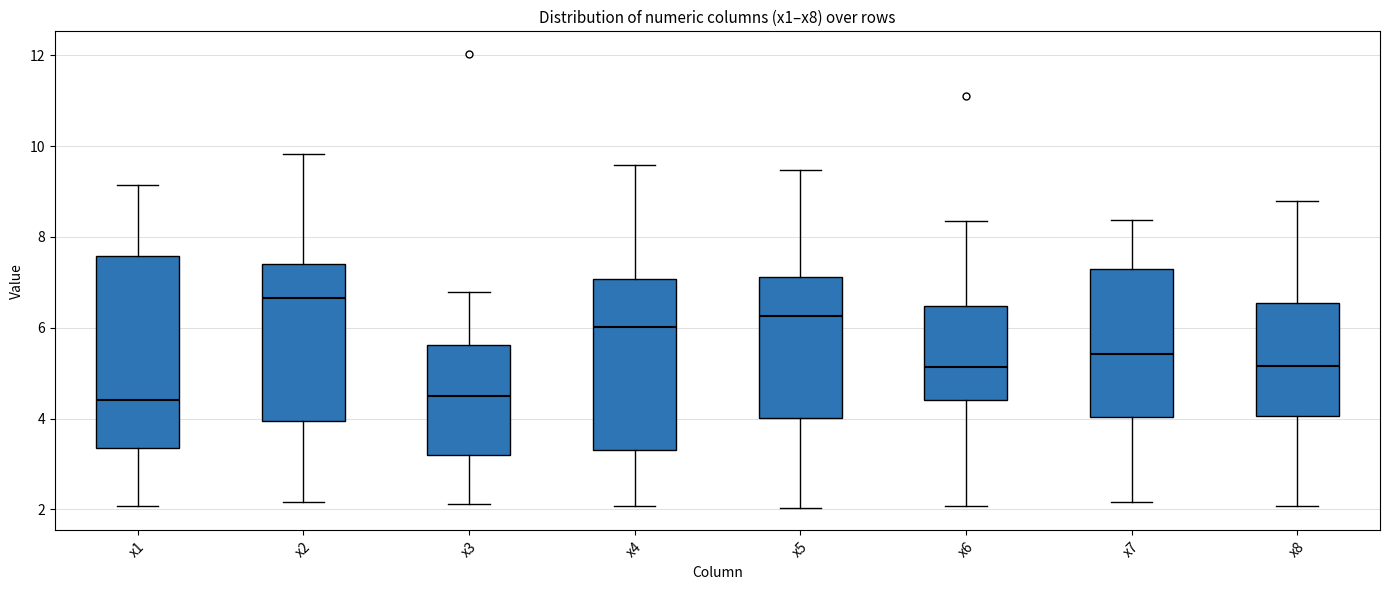

Reading left to right, read every box against the y-axis: the position of its median line, the range the box covers, and the ends of its whiskers. The values are not printed on the chart, so give them approximately, as read against the axis.

x1: median 4.4, box 3.4 to 7.6, whiskers 2.0 to 9.2
x2: median 6.6, box 4.0 to 7.4, whiskers 2.2 to 9.8
x3: median 4.4, box 3.2 to 5.6, whiskers 2.2 to 6.8
x4: median 6.0, box 3.4 to 7.0, whiskers 2.0 to 9.6
x5: median 6.2, box 4.0 to 7.2, whiskers 2.0 to 9.4
x6: median 5.2, box 4.4 to 6.4, whiskers 2.0 to 8.4
x7: median 5.4, box 4.0 to 7.2, whiskers 2.2 to 8.4
x8: median 5.2, box 4.0 to 6.6, whiskers 2.0 to 8.8